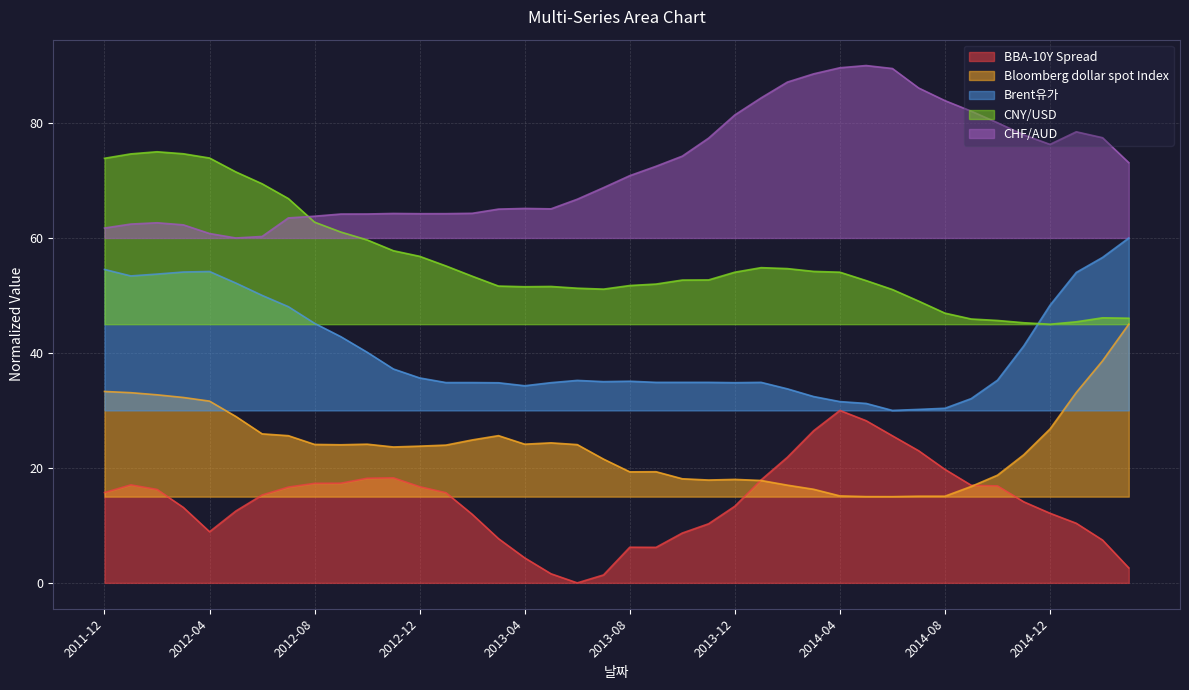

How many series are shown in this chart?

5